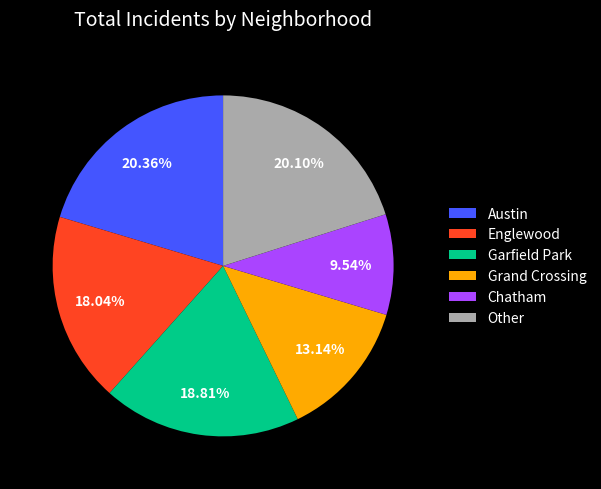

To the nearest percent, what is the difference between the largest and smallest slice percentages?

11%